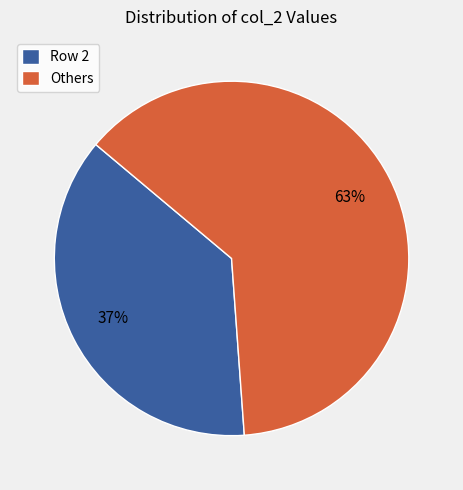

To the nearest percent, what percentage of the pie is Row 2?

37%